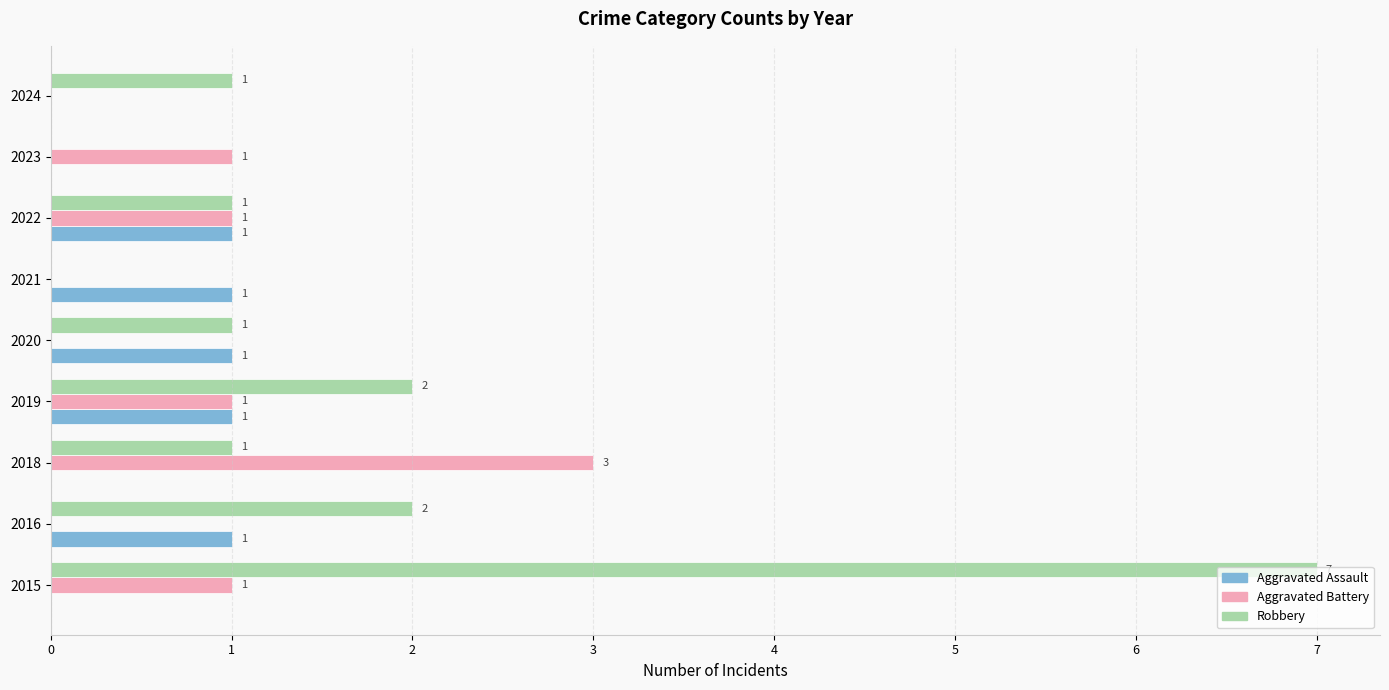

What is the sum of all Aggravated Battery values?

7